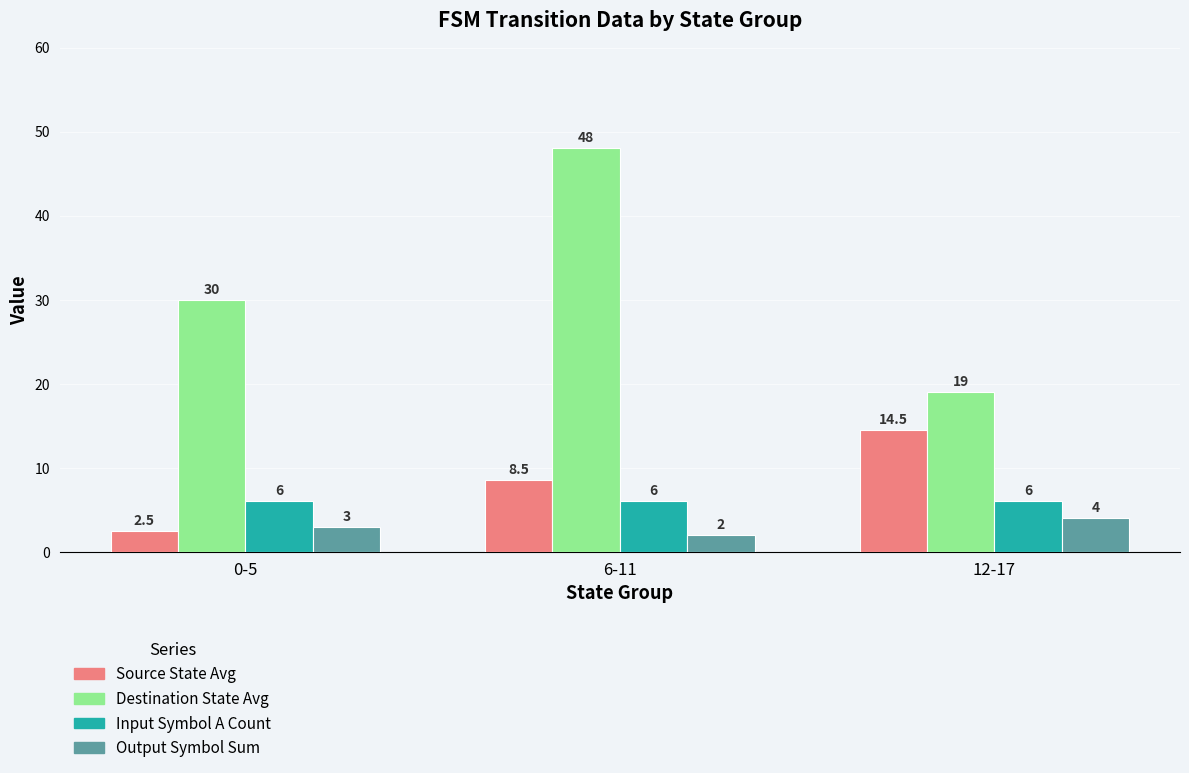

How many bars are there in total?

12